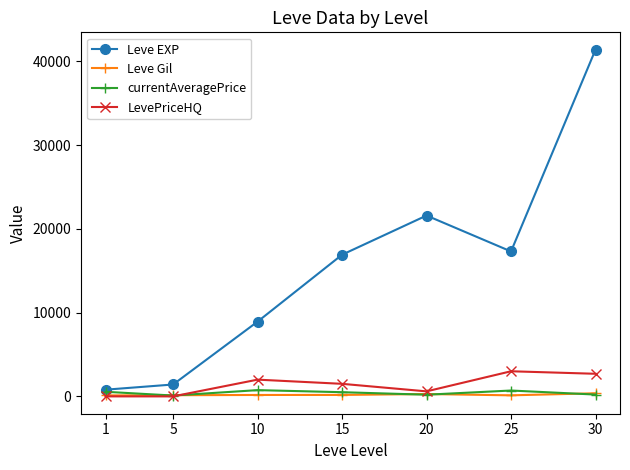

Which series has the largest total across all categories?

Leve EXP